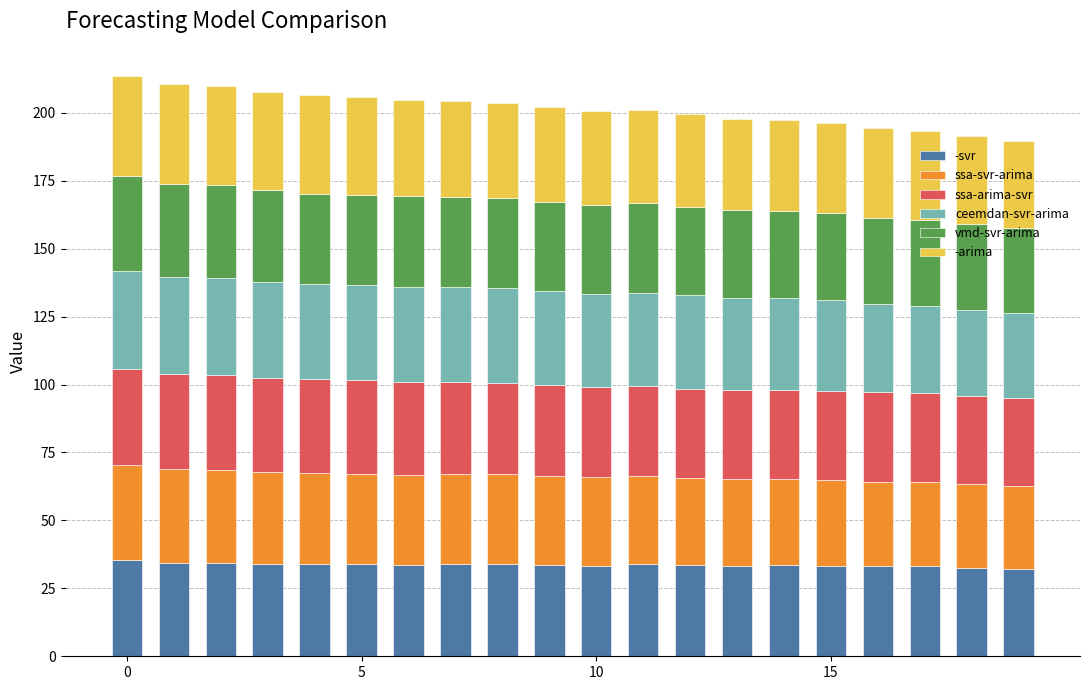

What is the highest value of the -svr series?

35.3